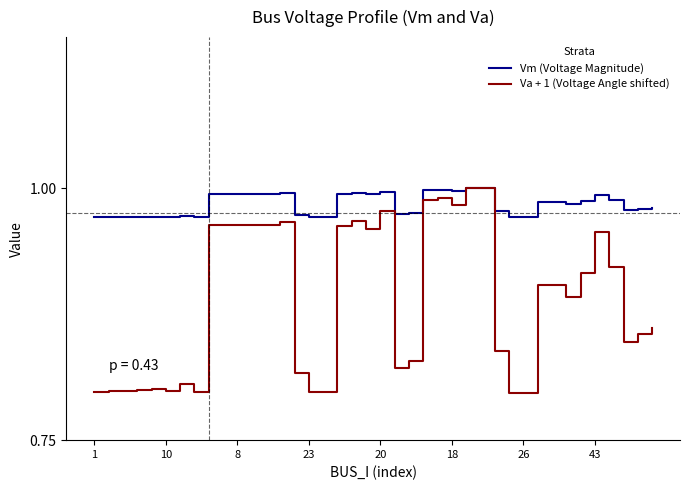

Which series has the largest range (max minus min)?

Va + 1 (Voltage Angle shifted)